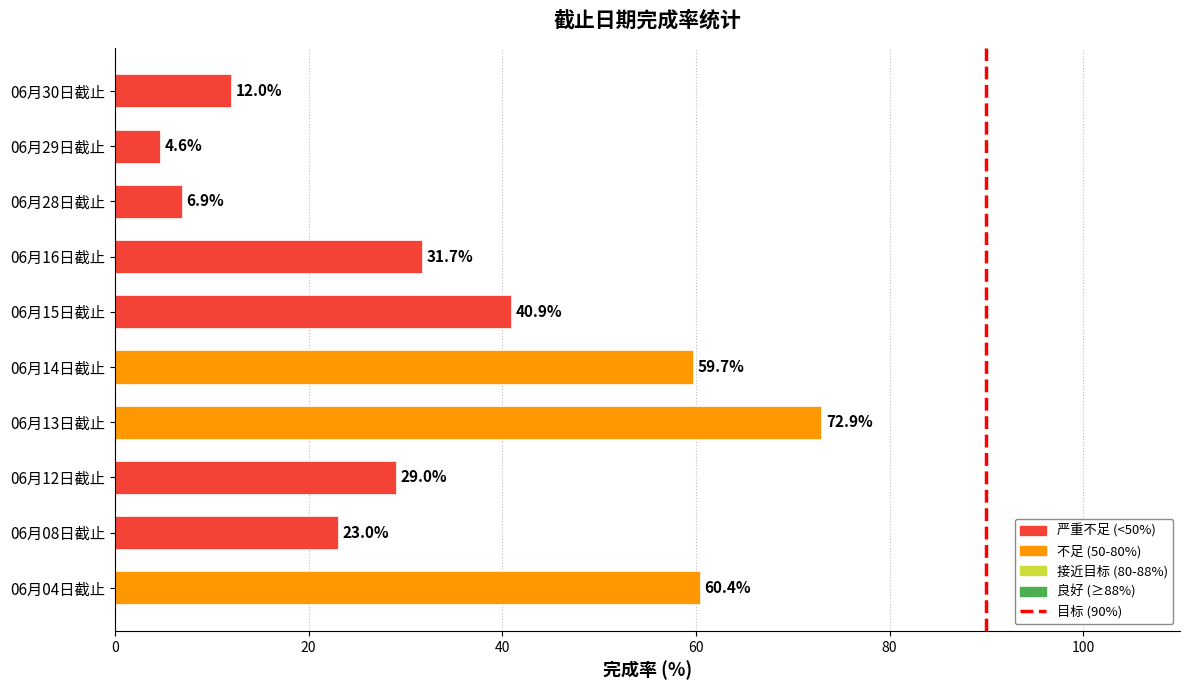

What is the difference between the maximum and minimum values?

68.3